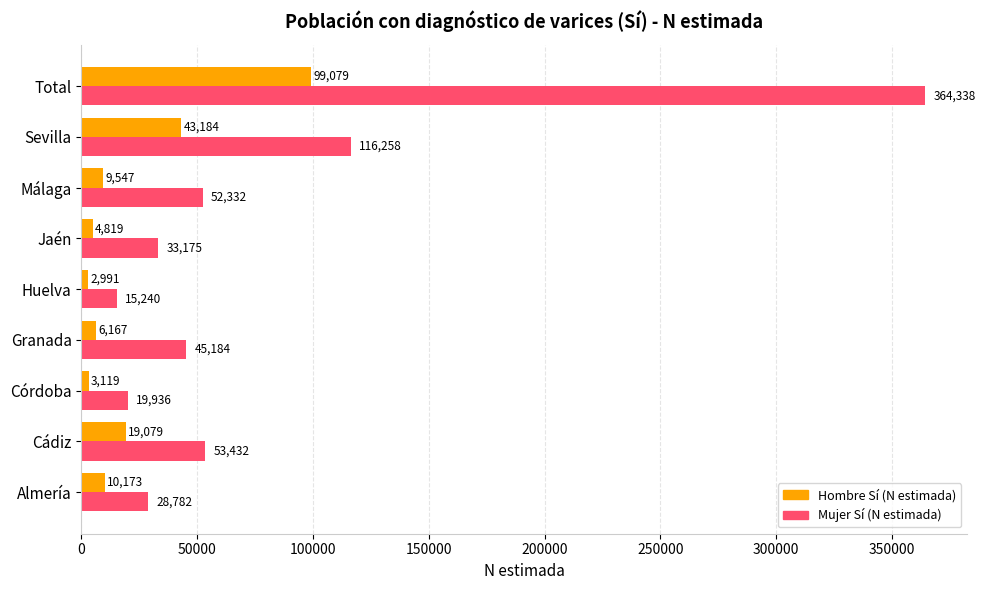

Which category has the highest value in the Mujer Sí (N estimada) series?

Total